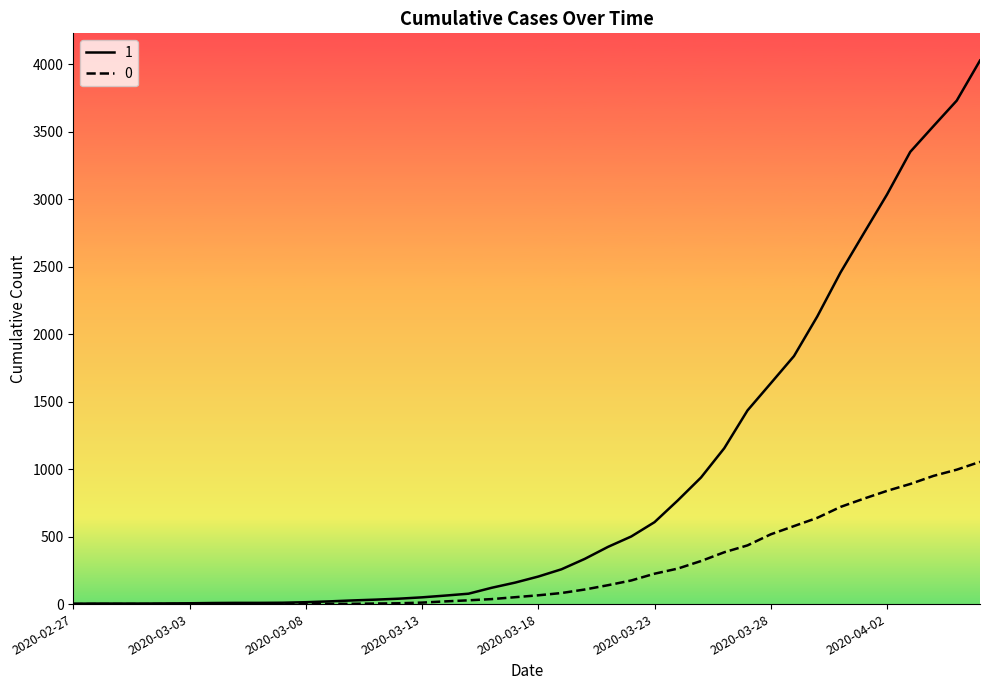

List the series in order of their overall mean, highest first.

1, 0